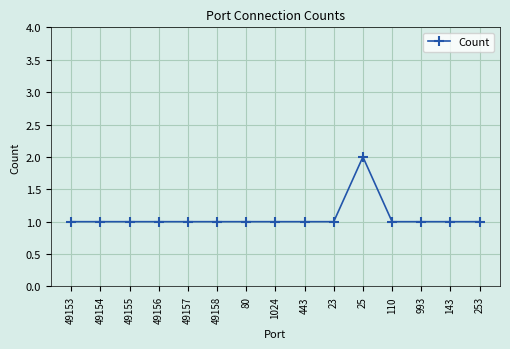

True or false: there are more than 0 points higher than both neighbors.

True